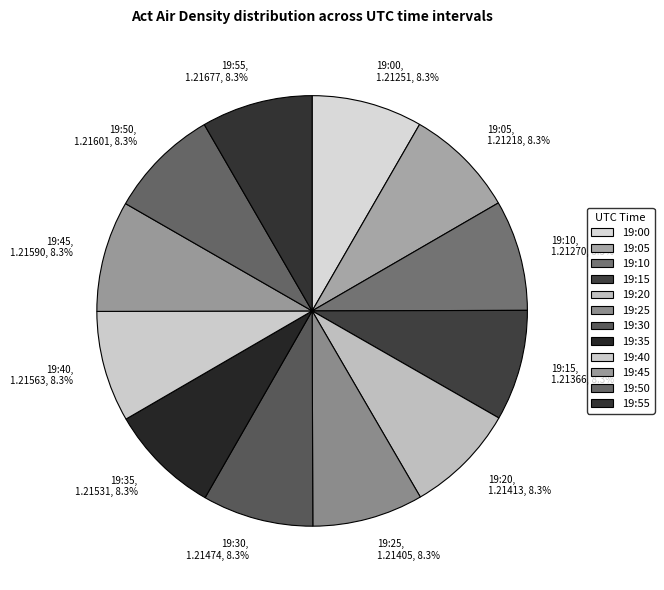

What is the ratio of the value at 19:50 to the value at 19:20?

1.0